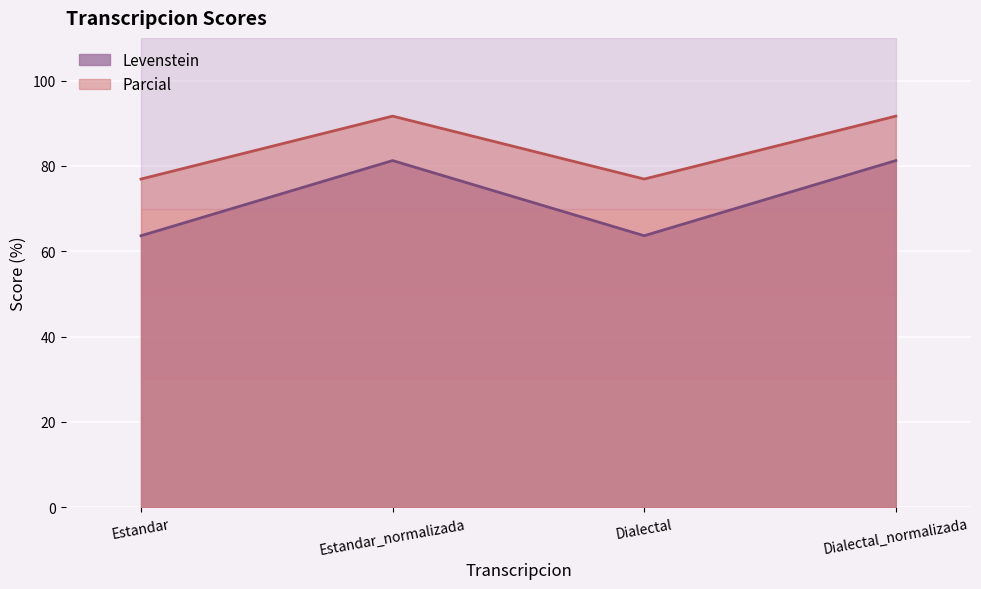

Does the chart display data point markers on the line(s)?

No